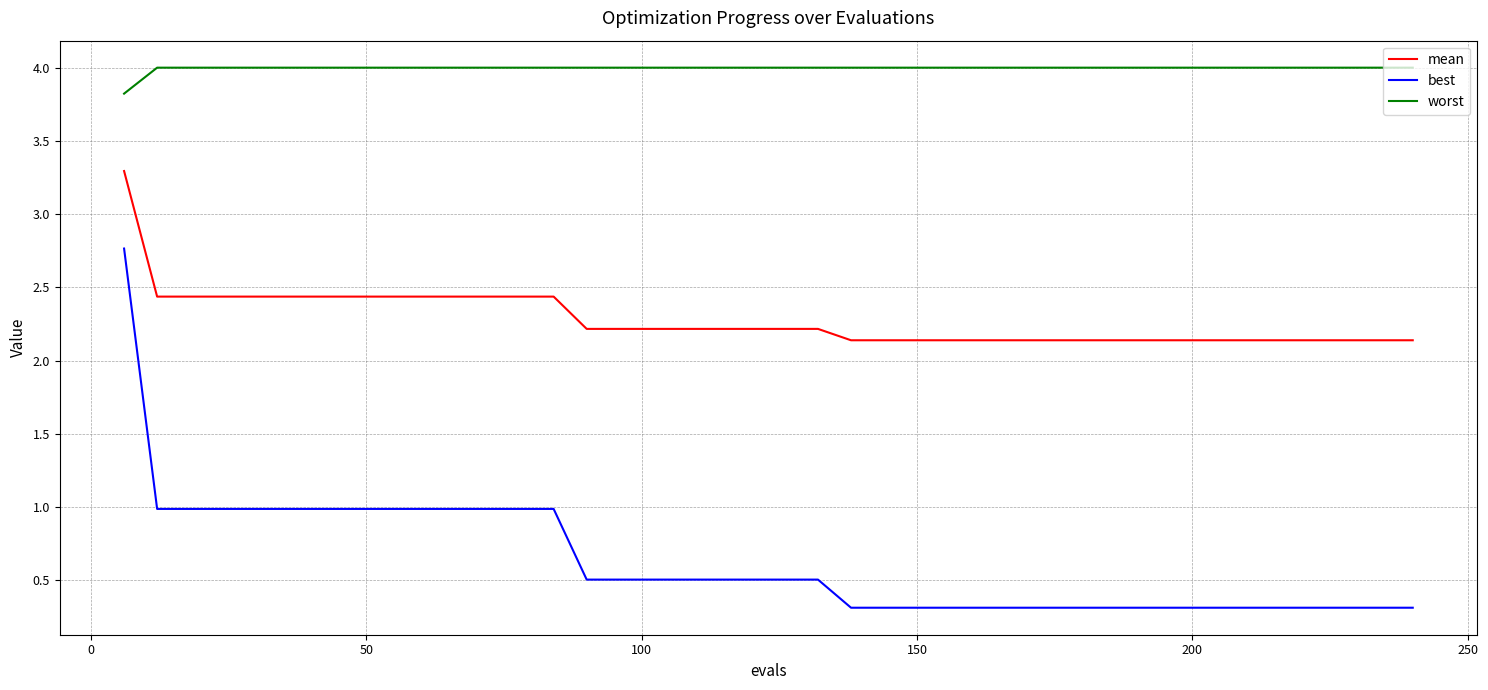

Does the chart display data point markers on the line(s)?

No